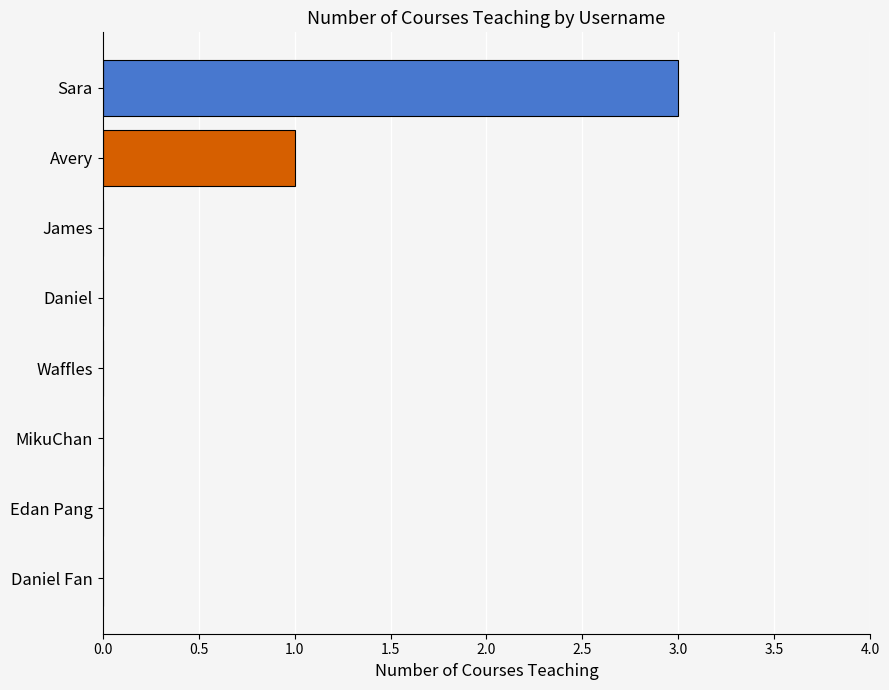

Is it true that the value at Daniel is 0?

True